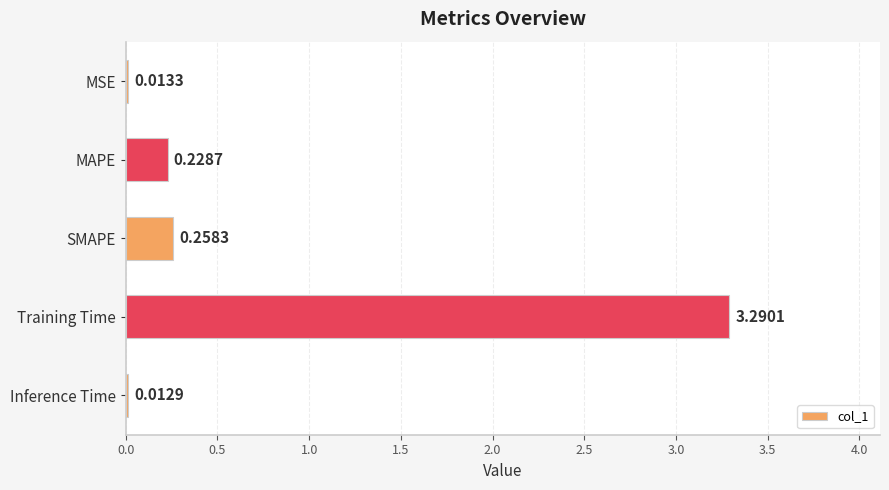

Which label corresponds to the smallest value in the chart?

Inference Time